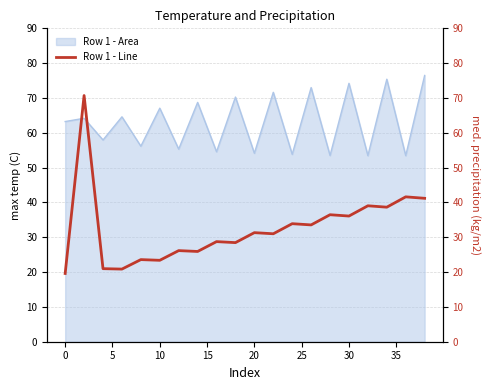

The Row 1 - Area series shows 67.1 at 10. True or false?

True